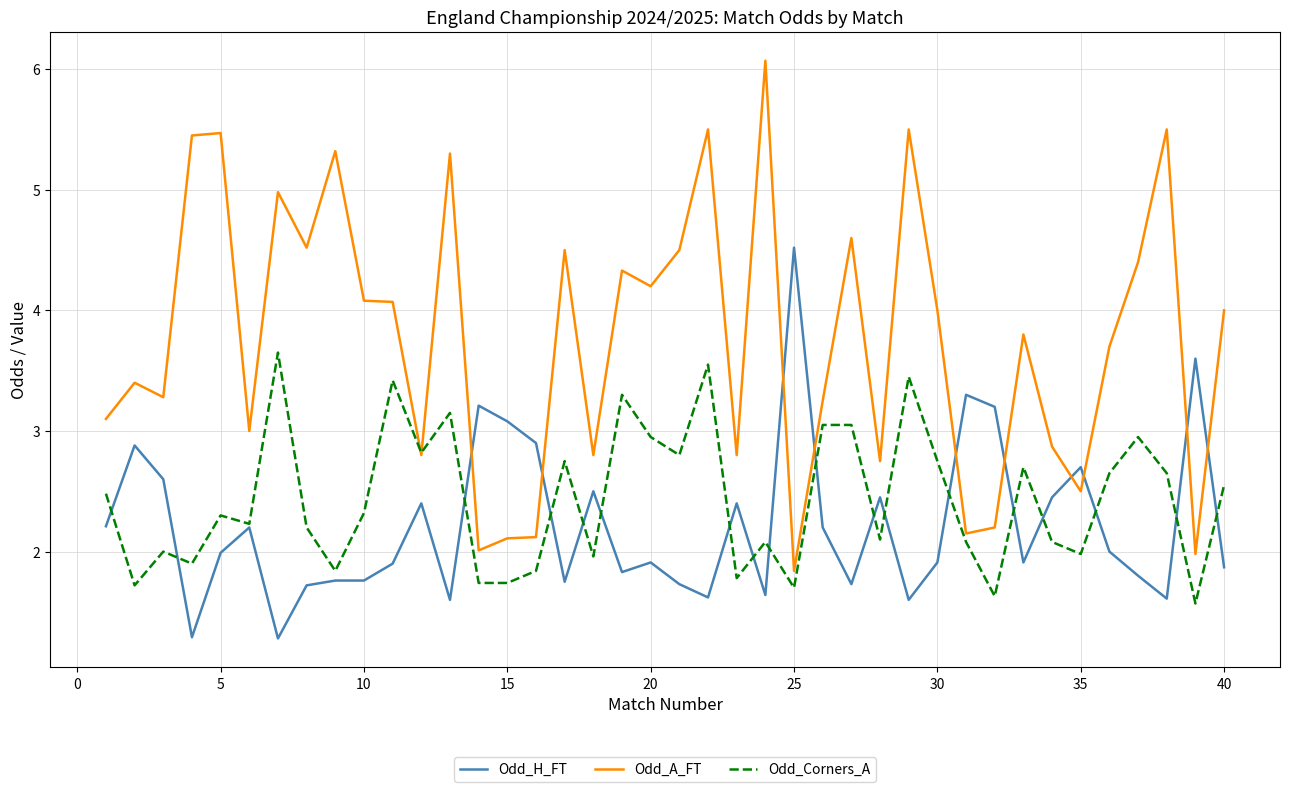

What is the maximum value for Odd_H_FT?

4.5